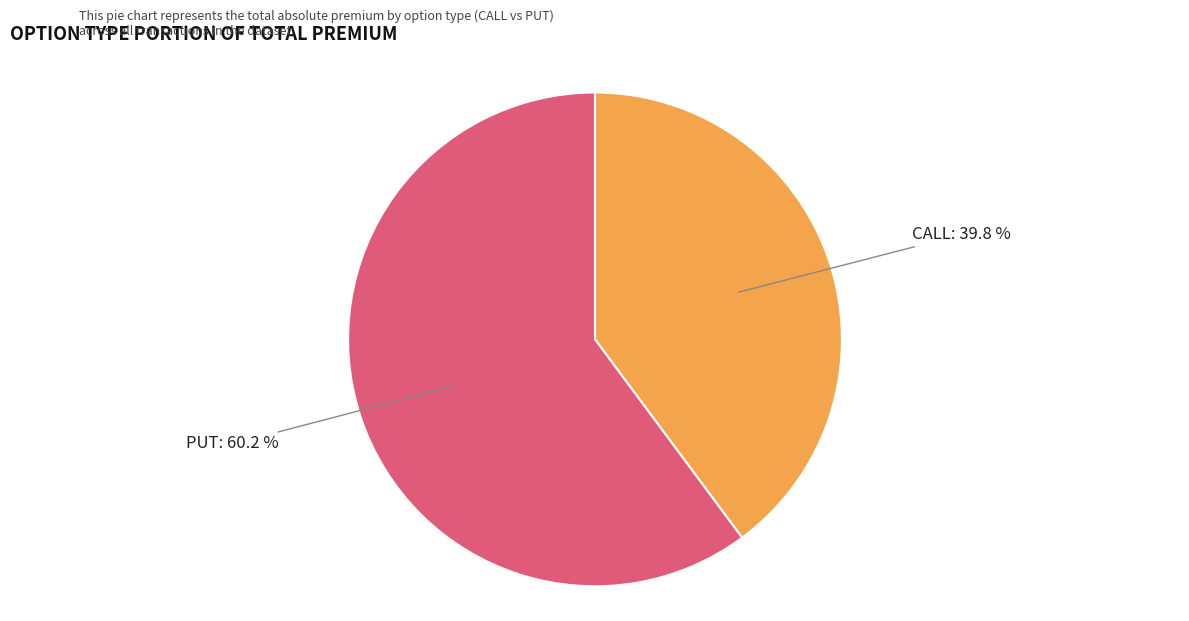

Is there any slice that represents more than half of the pie?

Yes